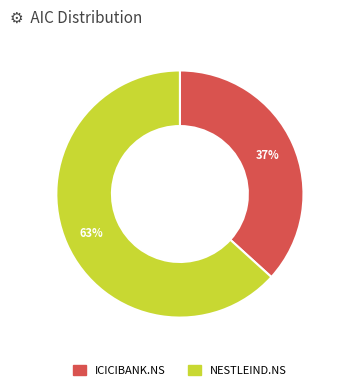

Is there a majority slice in this chart?

Yes